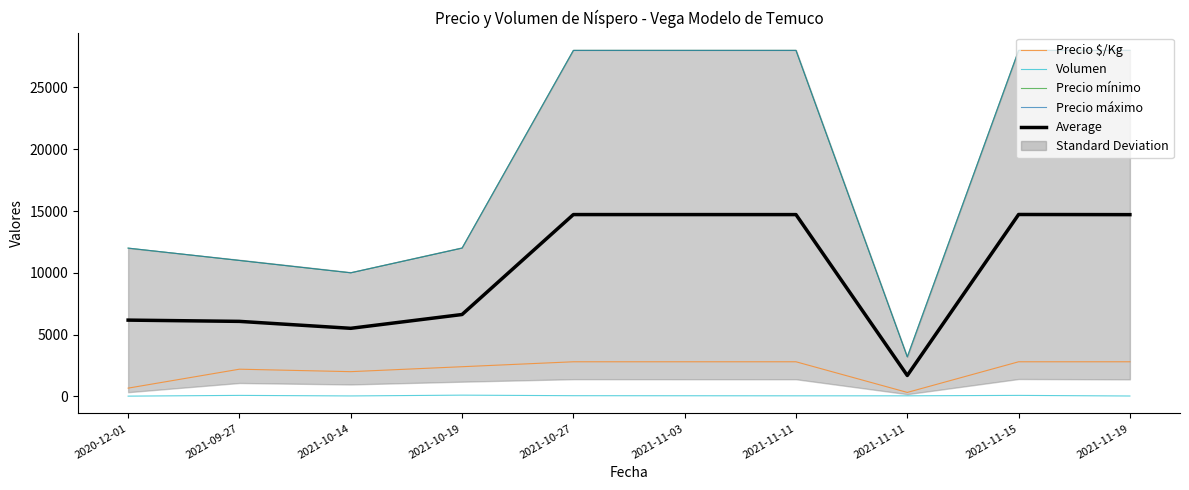

How many data points in Precio máximo are less than 28000?

5